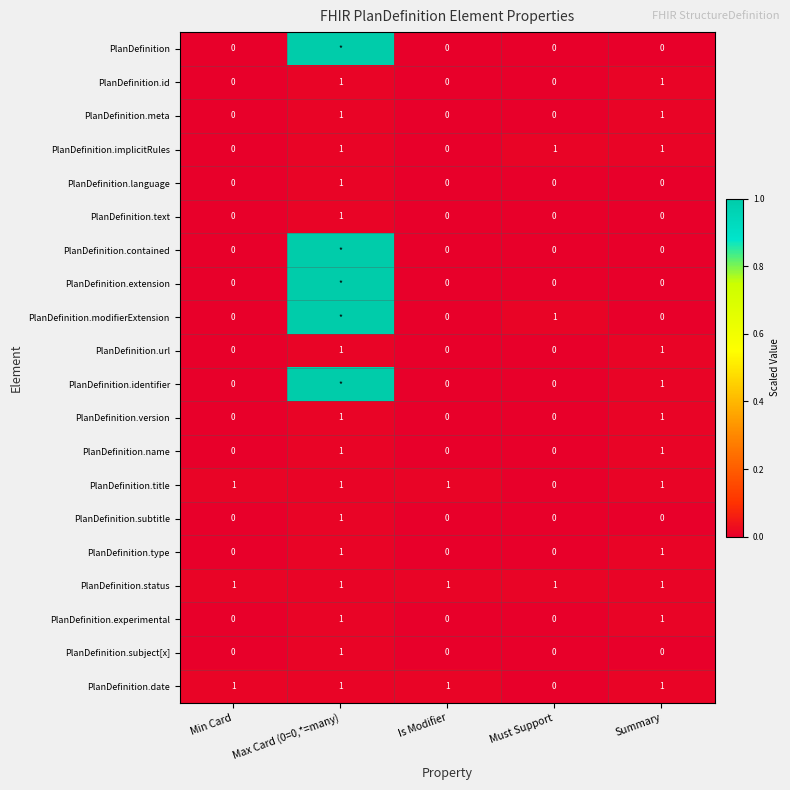

The PlanDefinition.version series shows 0 at Min Card. True or false?

True